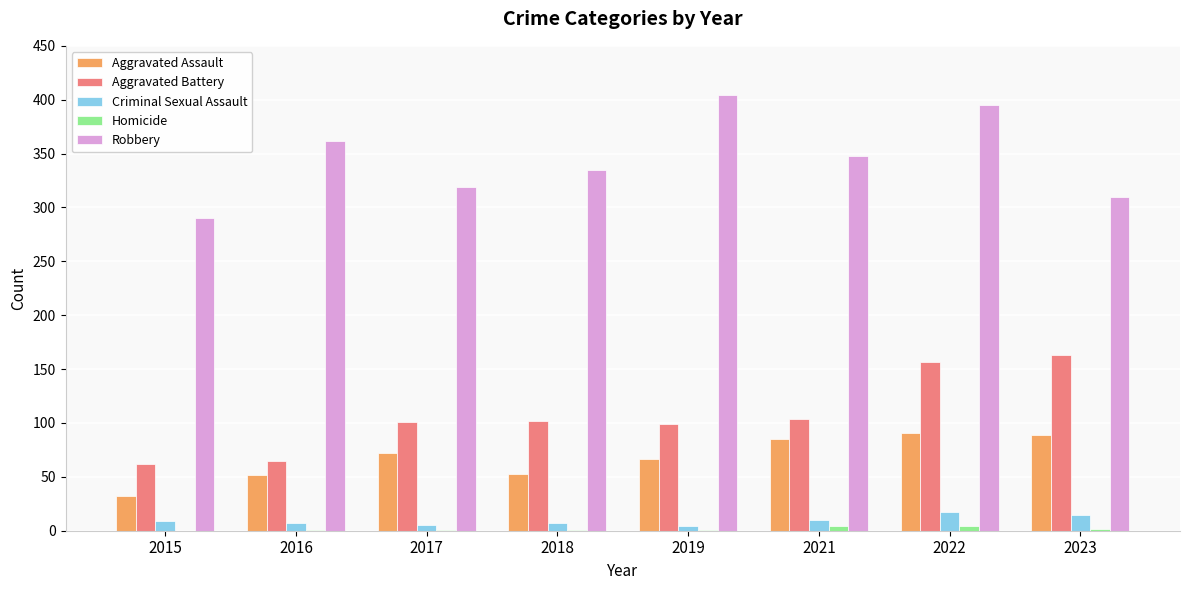

How many data points does each series have?

8